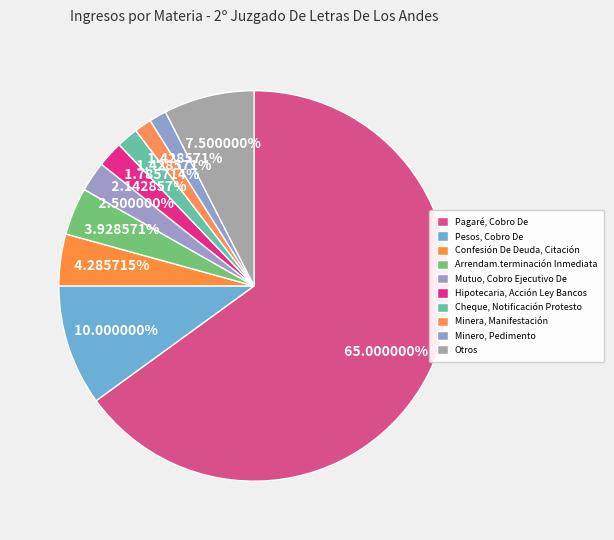

How many slices are in this pie chart?

10